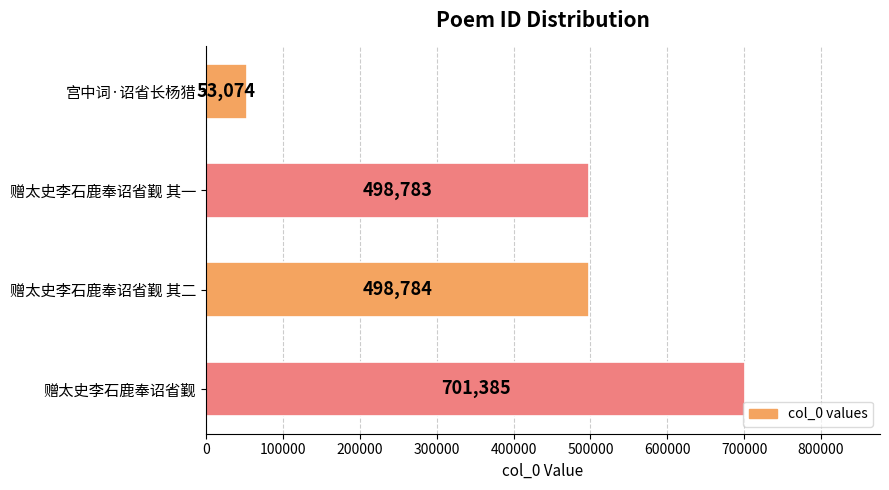

Reading bottom to top, what are all the values shown in this chart?

赠太史李石鹿奉诏省觐=701385	赠太史李石鹿奉诏省觐 其二=498784	赠太史李石鹿奉诏省觐 其一=498783	宫中词·诏省长杨猎=53074